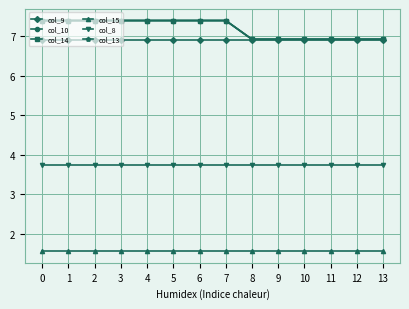

Between 0 and 7, which series saw the biggest shift?

col_9